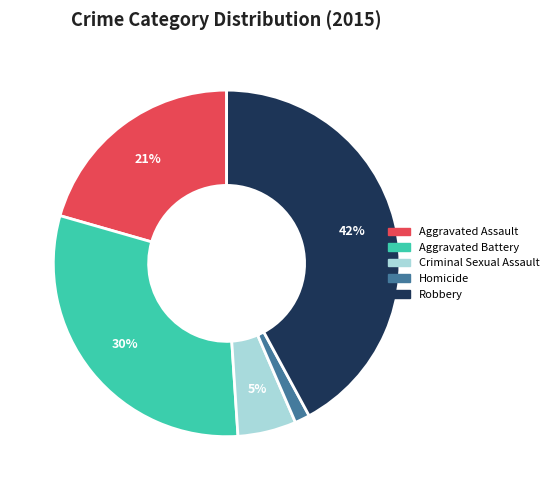

Which has a higher value, Homicide or Aggravated Assault?

Aggravated Assault